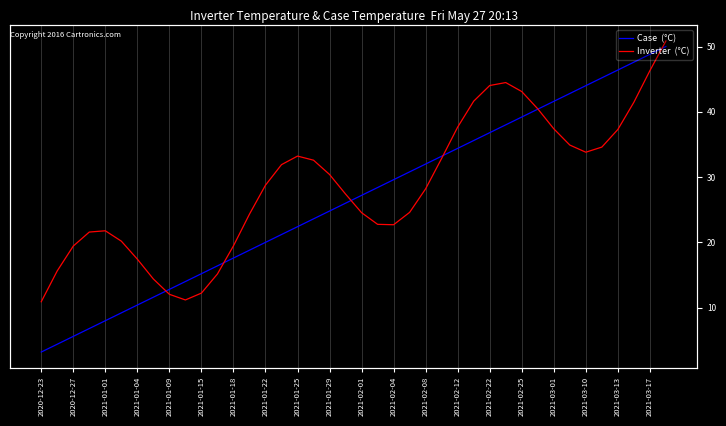

What is the minimum value shown in the chart?

3.2